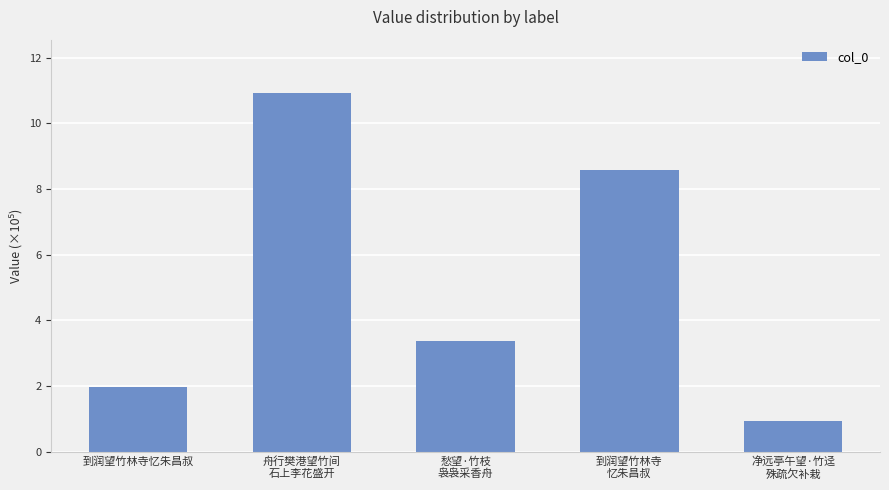

What is the label of the 1st bar from the left?

到润望竹林寺忆朱昌叔